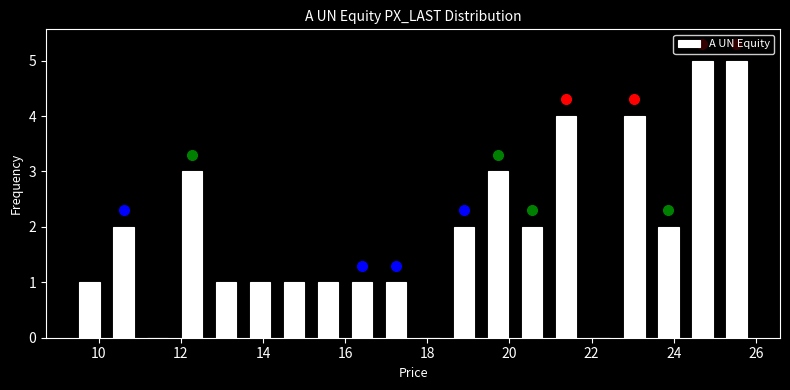

Reading left to right, transcribe this chart: for each bar, give the range it covers on the x-axis and its height. Neither the bar edges nor the heights are printed on the chart, so give them approximately, as read against the axes.

9.4 to 10.2: 1
10.2 to 11.0: 2
11.0 to 11.8: 0
11.8 to 12.6: 3
12.6 to 13.6: 1
13.6 to 14.4: 1
14.4 to 15.2: 1
15.2 to 16.0: 1
16.0 to 16.8: 1
16.8 to 17.6: 1
17.6 to 18.4: 0
18.4 to 19.4: 2
19.4 to 20.2: 3
20.2 to 21.0: 2
21.0 to 21.8: 4
21.8 to 22.6: 0
22.6 to 23.4: 4
23.4 to 24.2: 2
24.2 to 25.2: 5
25.2 to 26.0: 5